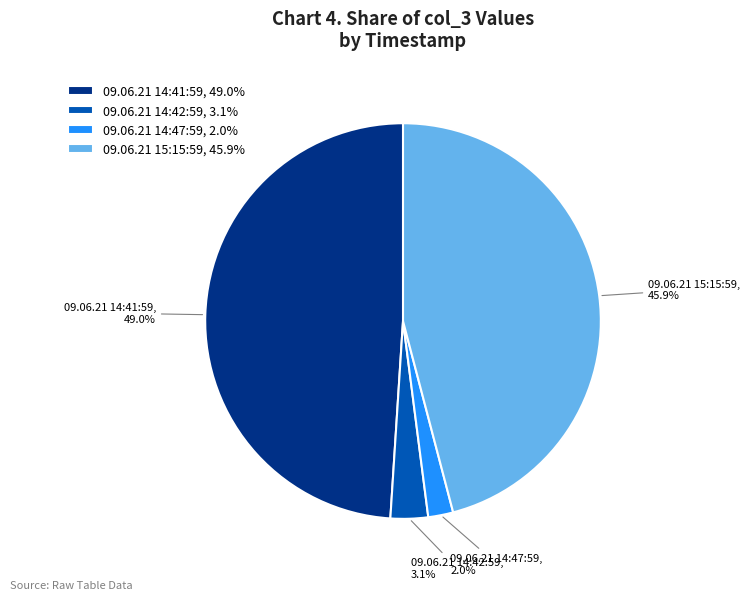

Which category has the smallest portion of the pie?

09.06.21 14:47:59